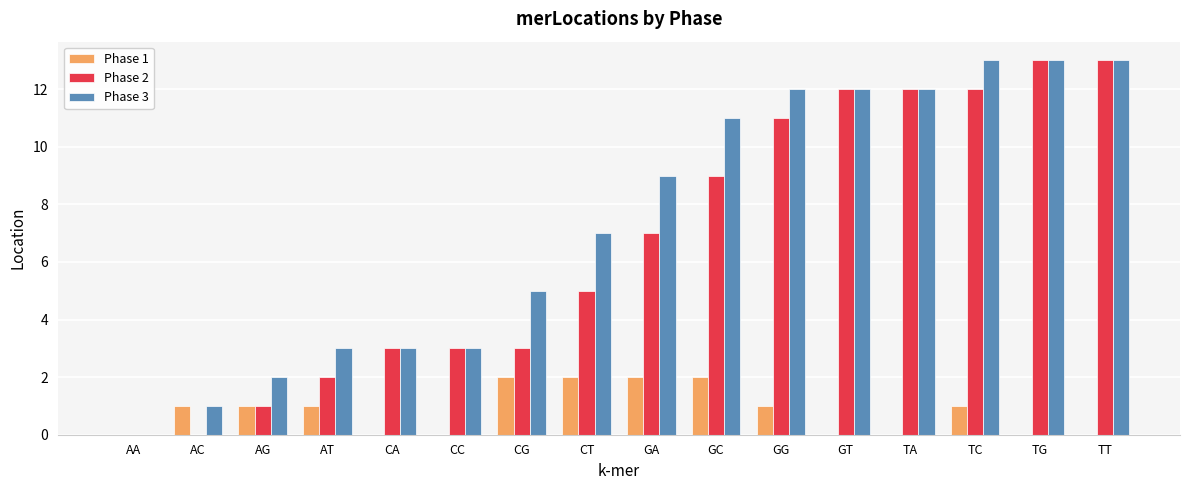

What is the total value across all series at CC?

6